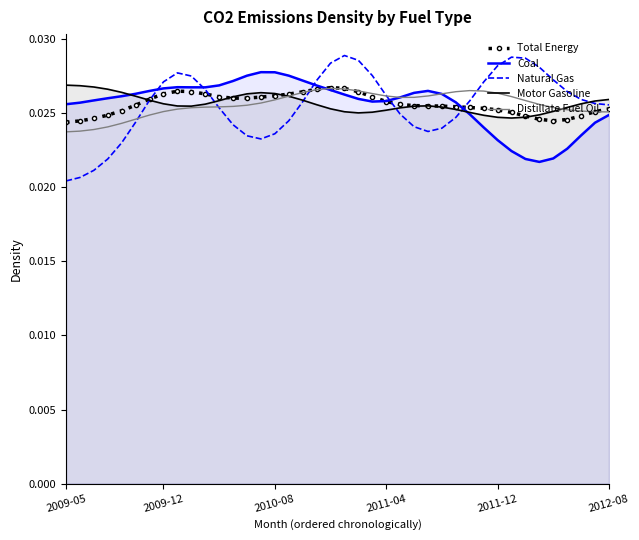

Which series has the largest total across all categories?

Motor Gasoline